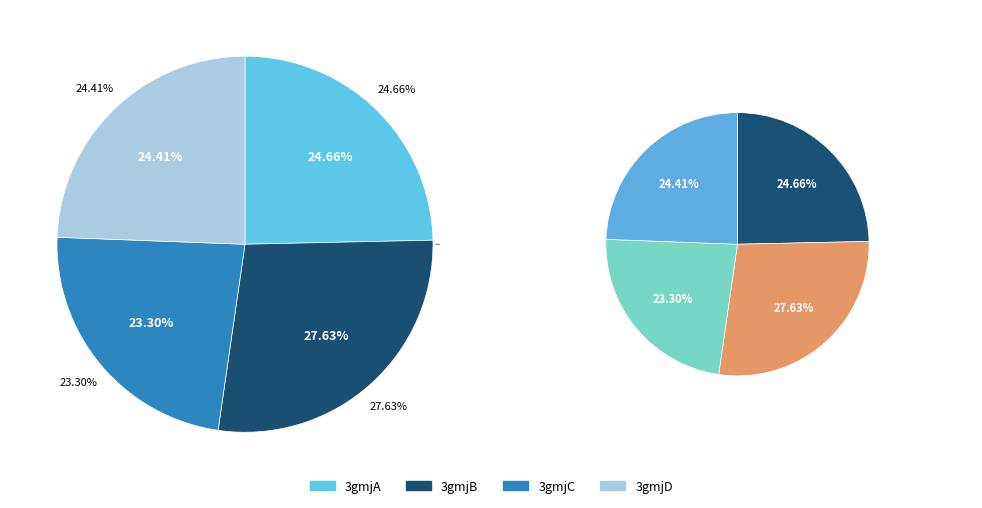

Which category has the smallest portion of the pie?

3gmjC